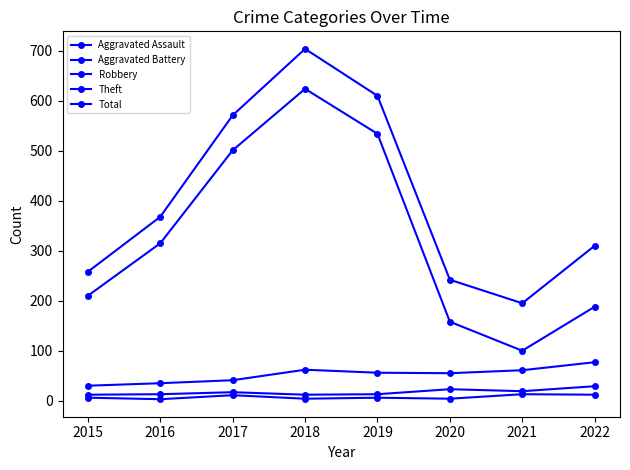

What is the difference between the maximum and minimum values in the Theft series?

524